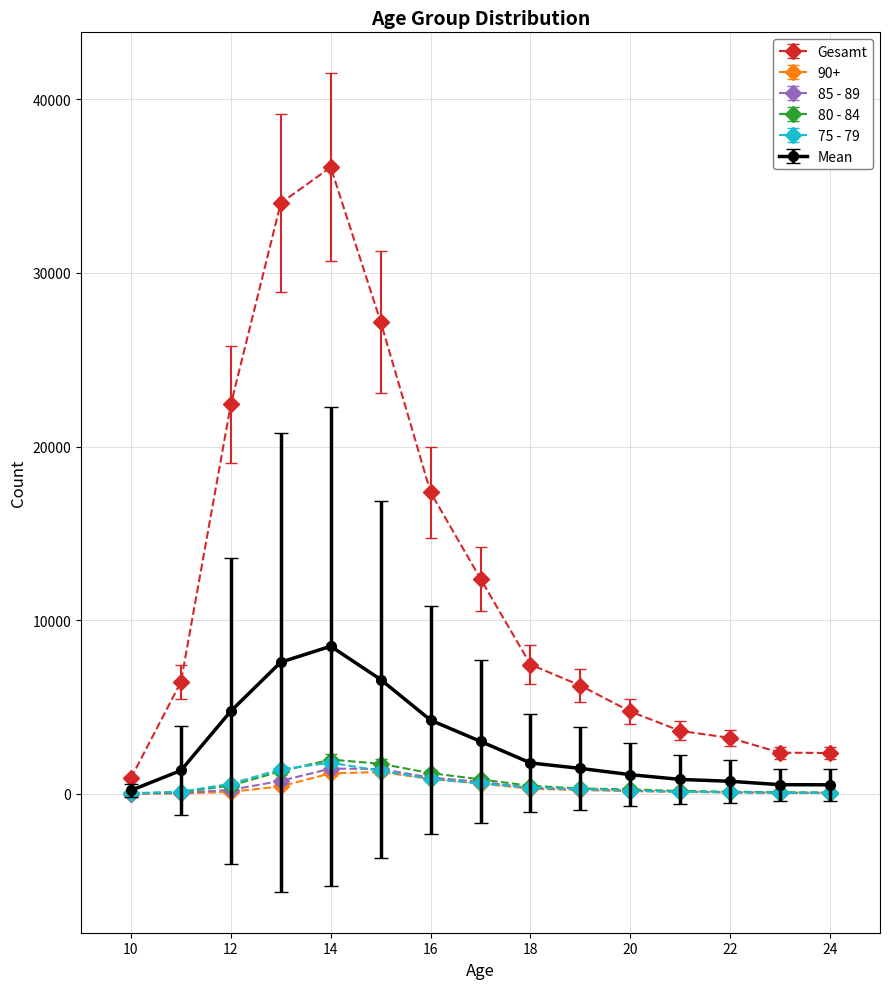

Which series has the largest total across all categories?

Gesamt